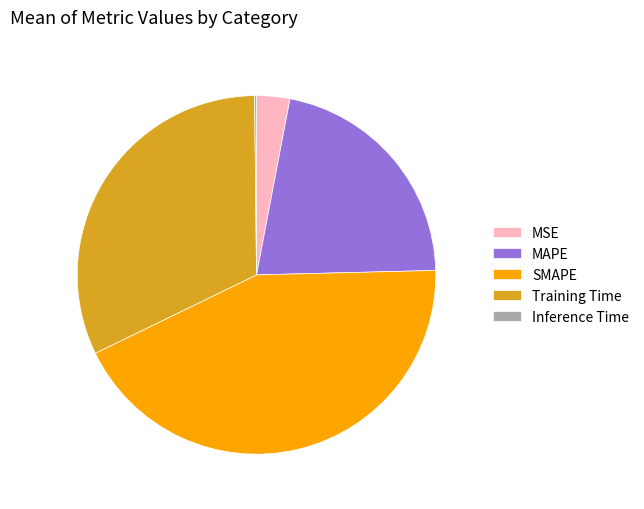

The Training Time slice represents 32% of the pie. True or false?

True